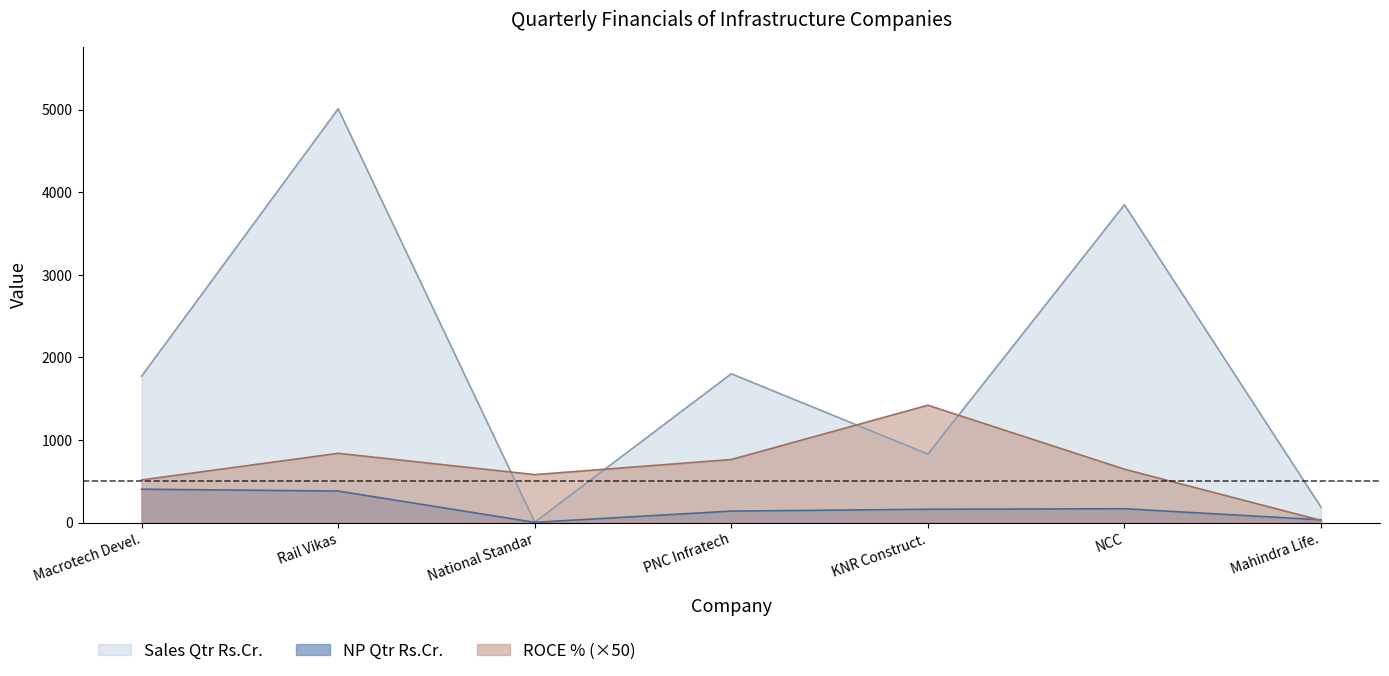

What position from the right is Mahindra Life.?

1